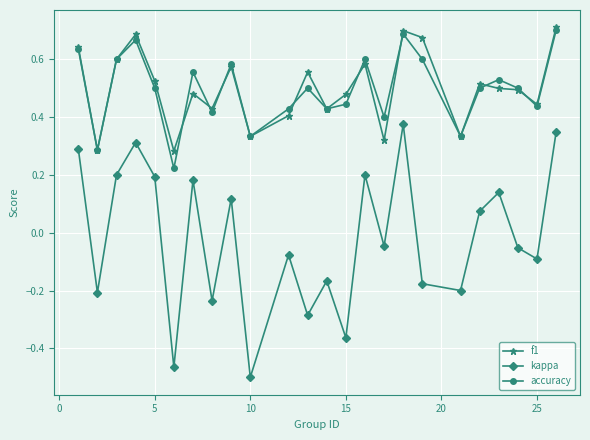

True or false: kappa and f1 cross at least once.

False